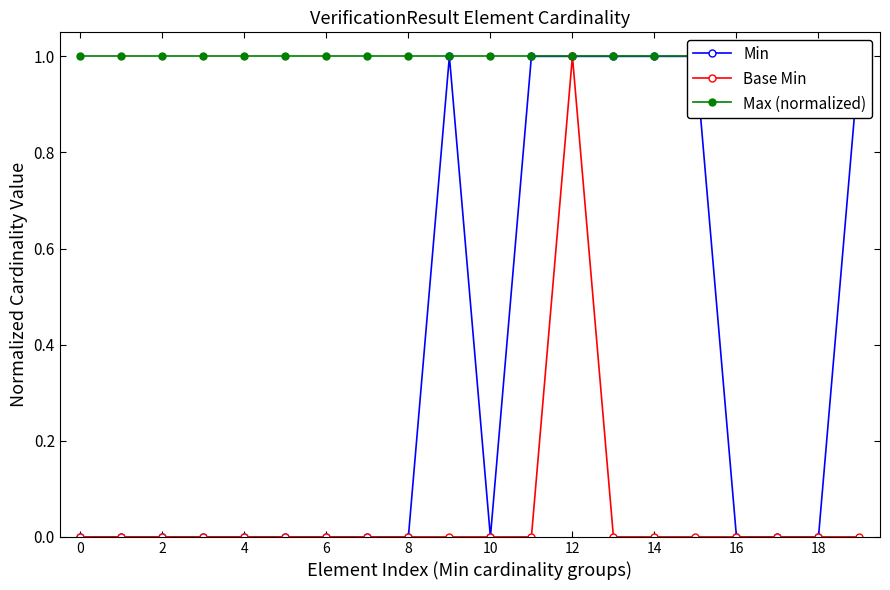

What is the sum of all Base Min values?

1